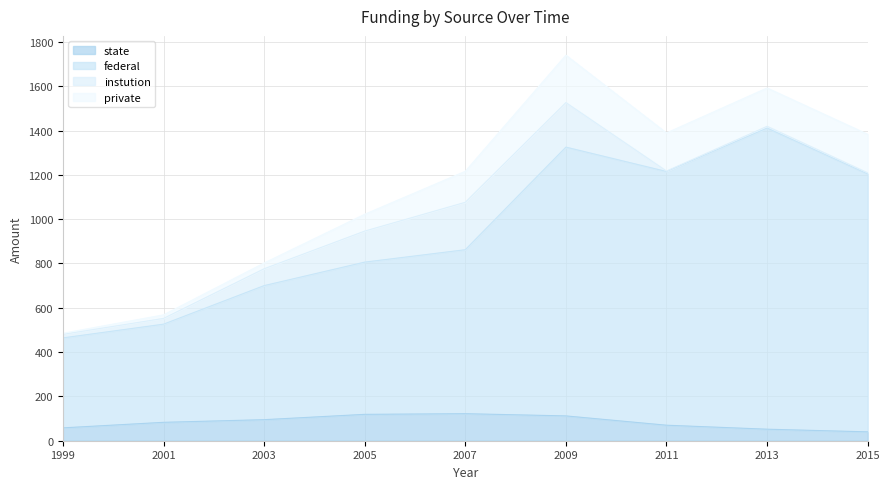

At which category is the sum across all series the highest?

2009